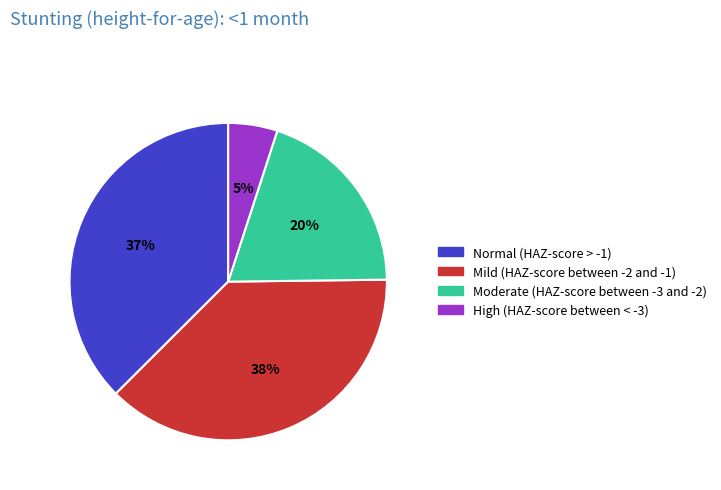

To the nearest percent, what is the combined percentage of Moderate (HAZ-score between -3 and -2) and Mild (HAZ-score between -2 and -1)?

58%